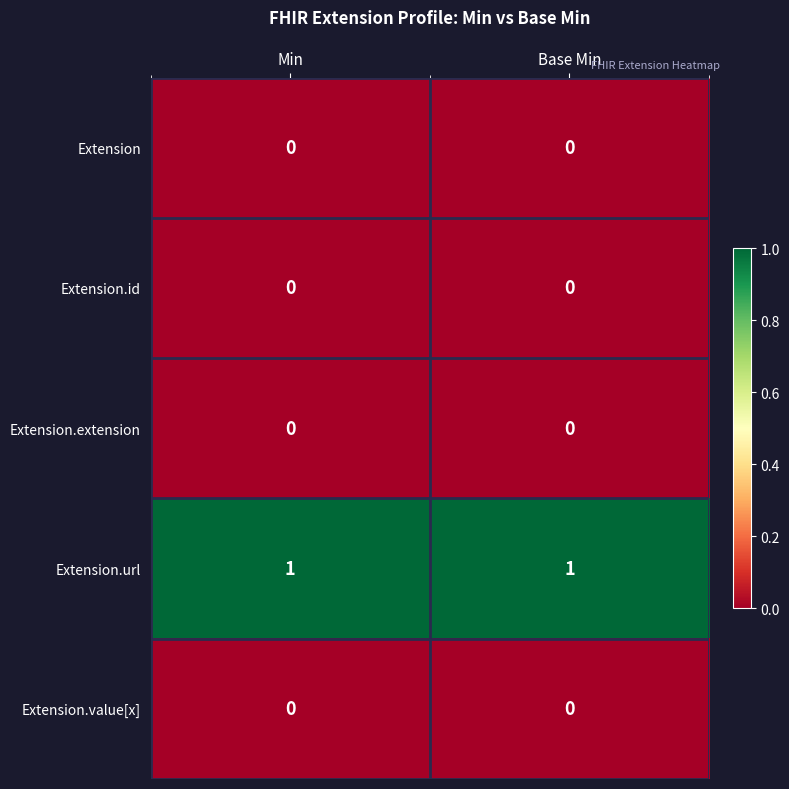

Which series has the largest total across all categories?

Extension.url